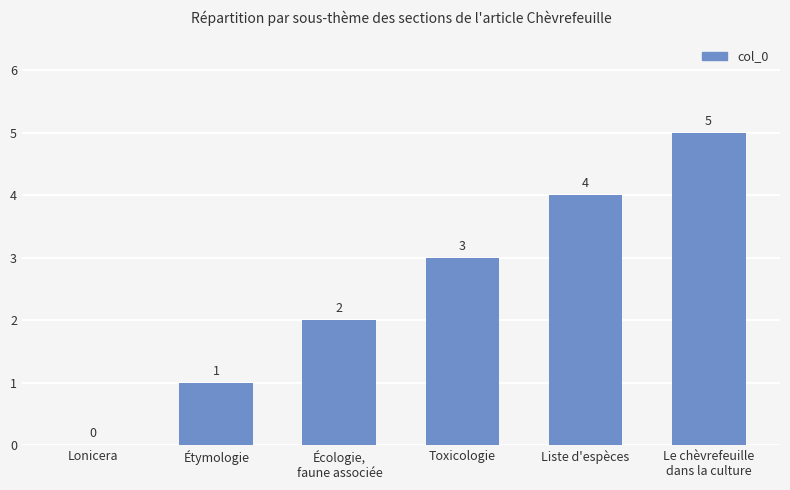

Reading left to right, list all the values displayed in this chart.

Lonicera=0	Étymologie=1	Écologie,
faune associée=2	Toxicologie=3	Liste d'espèces=4	Le chèvrefeuille
dans la culture=5